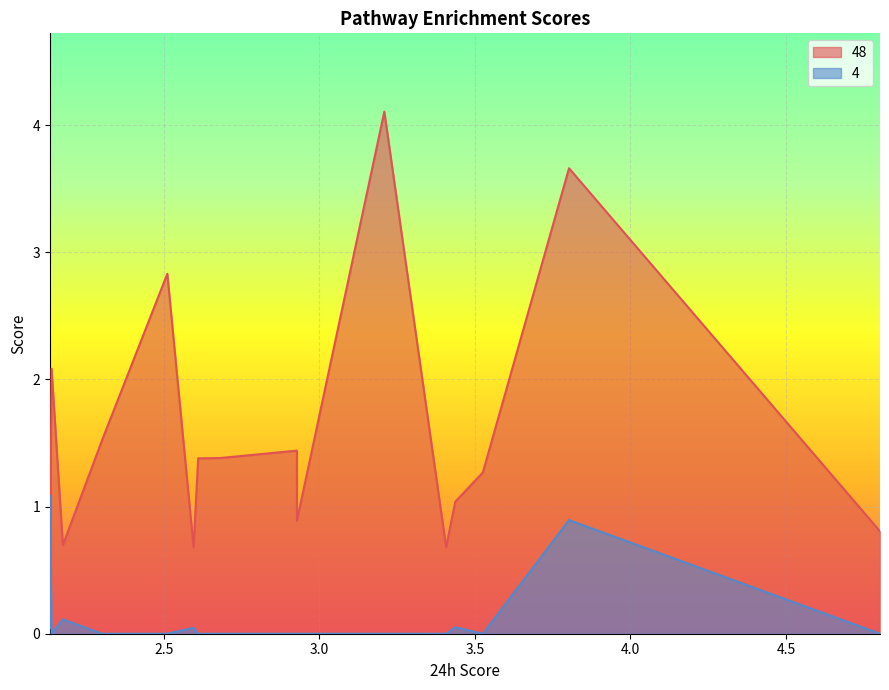

What are all the series names shown in the legend?

48, 4